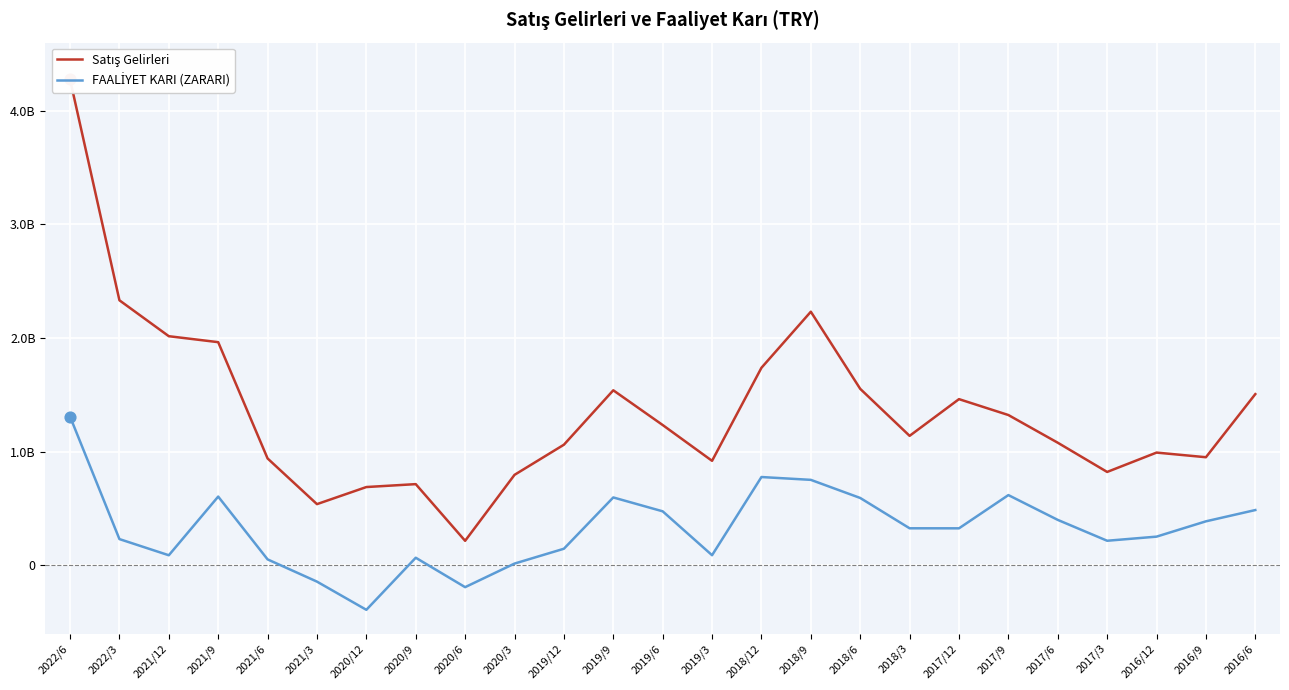

At how many categories does at least one series exceed 4272837135?

1